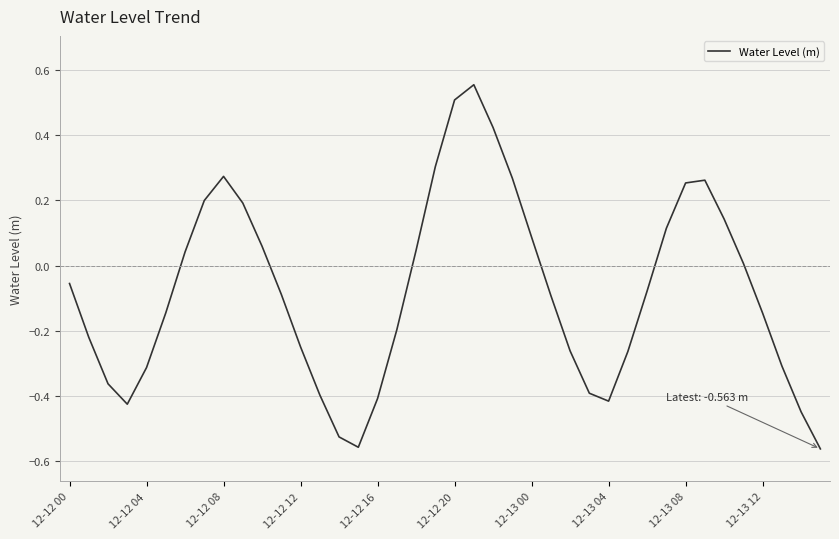

What is the difference between the second highest and second lowest values?

1.1